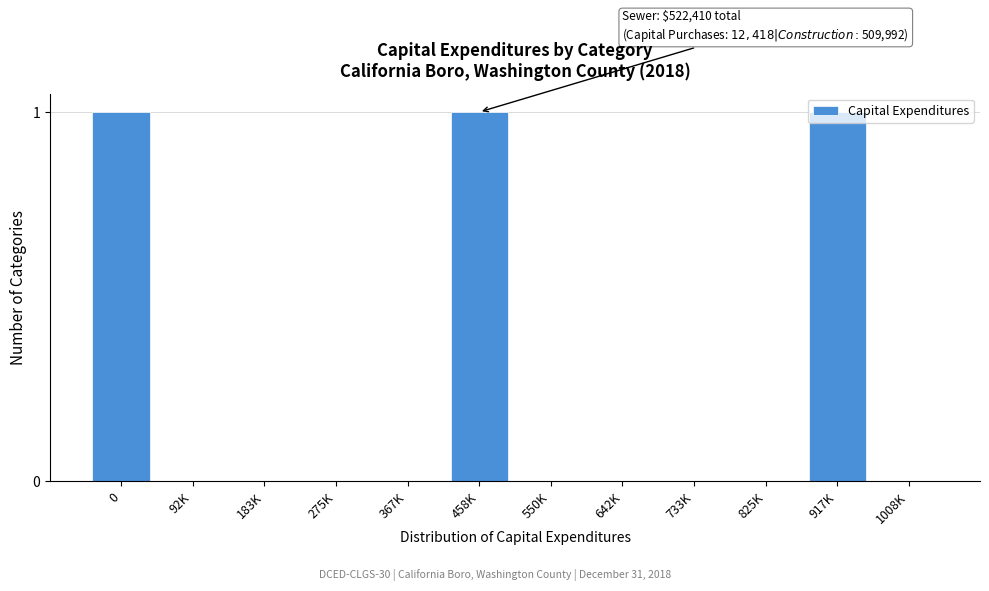

Is it true that the value at 642K is -1?

False